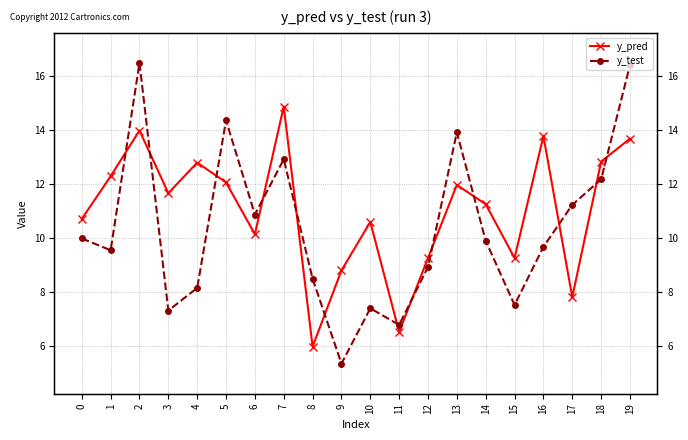

At which category does y_test reach its first local valley?

1